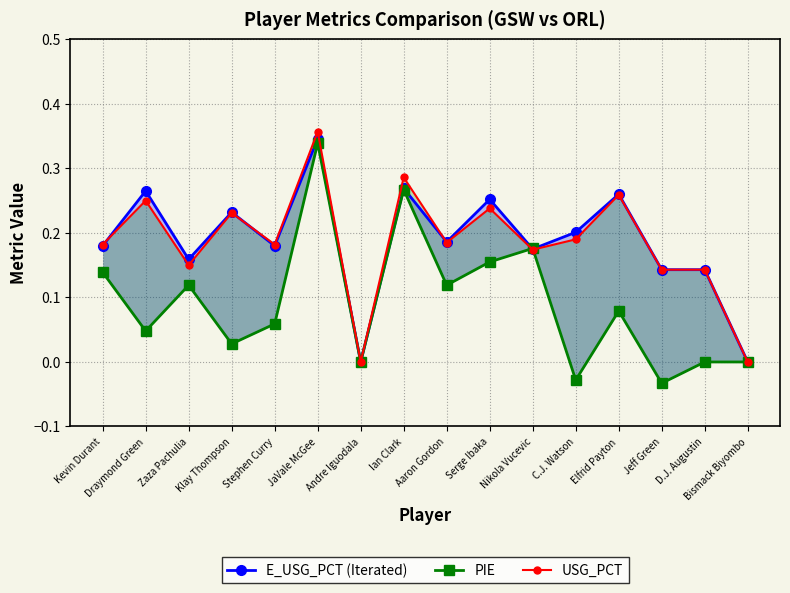

Which series ends up on top after the final intersection of PIE and E_USG_PCT (Iterated)?

E_USG_PCT (Iterated)